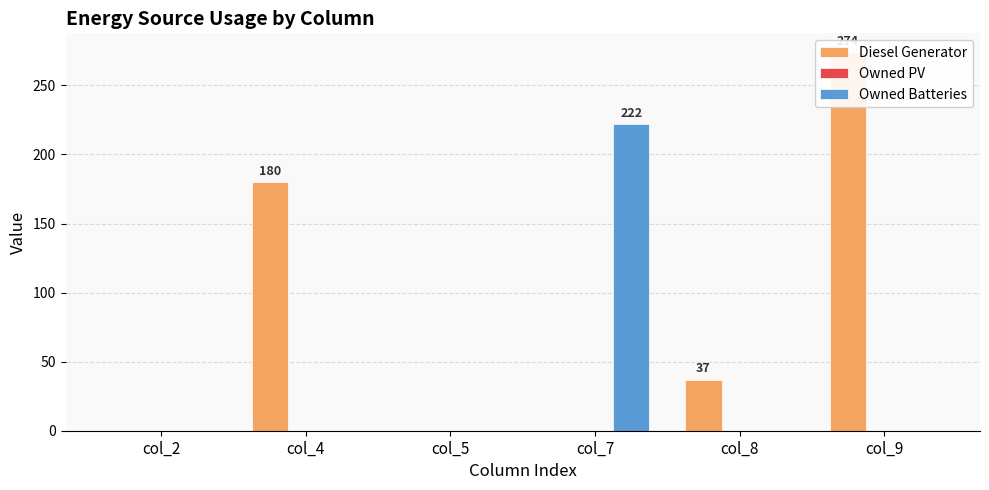

Reading left to right, what are all the values shown in this chart?

Diesel Generator: 0	180	0	0	37	274
Owned PV: 0	0	0	0	0	0
Owned Batteries: 0	0	0	222	0	0